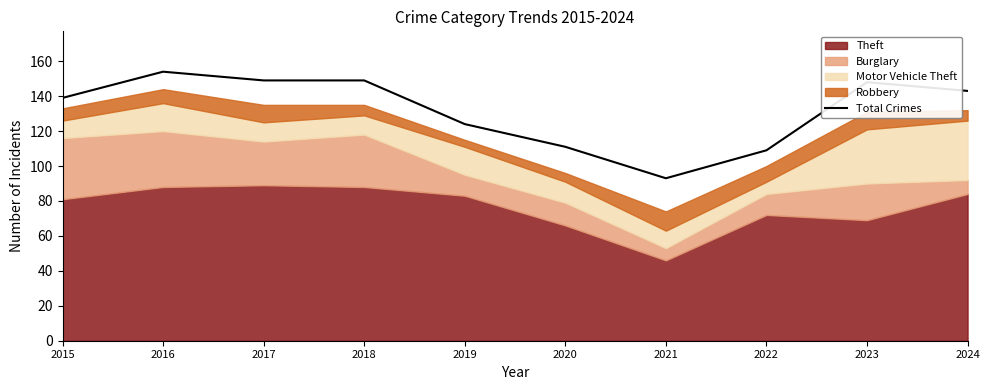

Rank the categories by value from lowest to highest.

2021, 2022, 2020, 2019, 2015, 2024, 2023, 2017, 2018, 2016